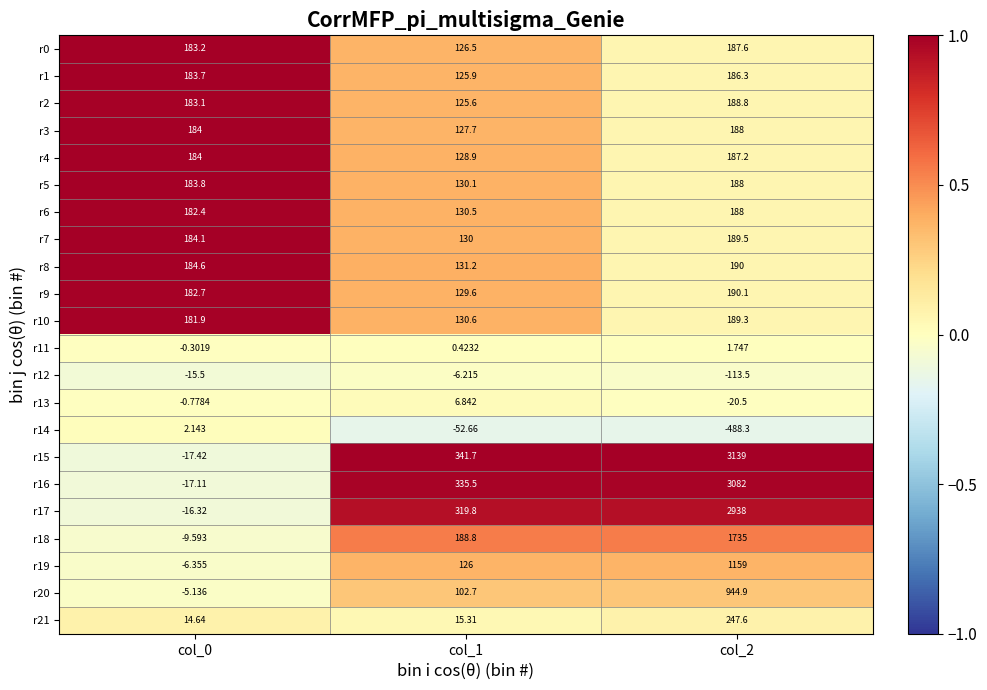

Is the value of r11 at col_1 greater than the value of r12 at col_2?

Yes